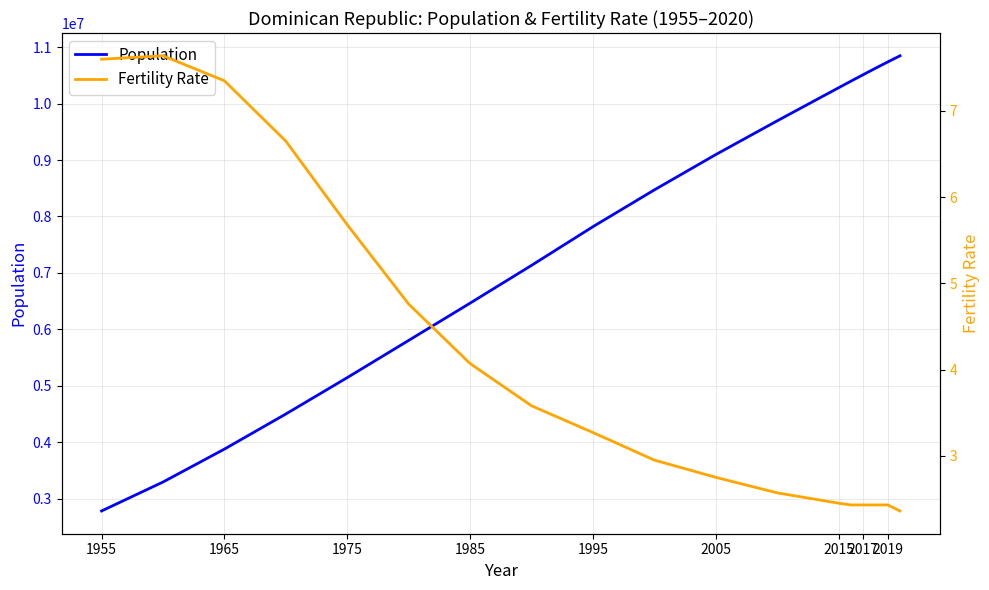

What is the maximum value for Population?

10847910